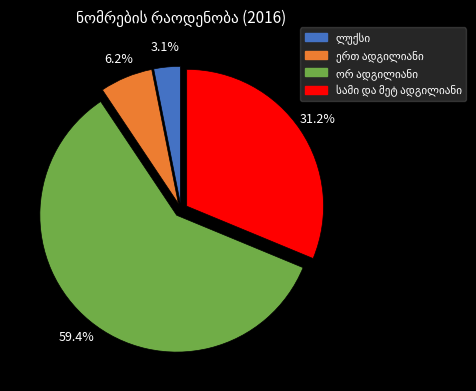

Is there any slice that represents more than half of the pie?

Yes